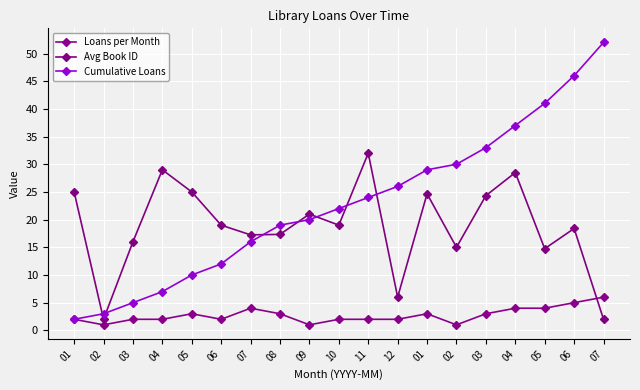

Where does the Cumulative Loans series first go above 22?

11